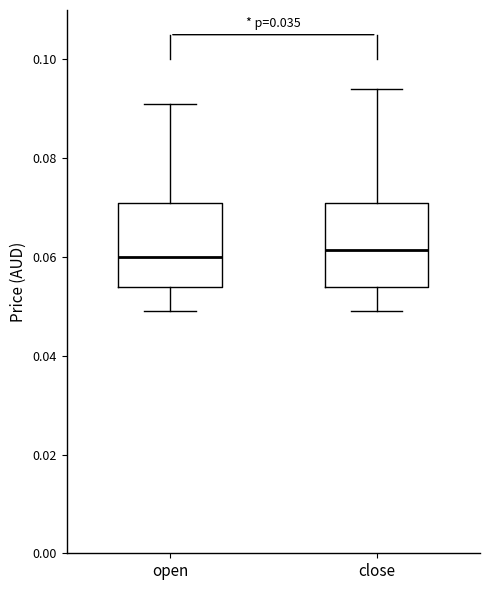

Where does the upper whisker of the box for close end on the y-axis? The values are not printed on the chart, so give them approximately, as read against the axis.

0.094